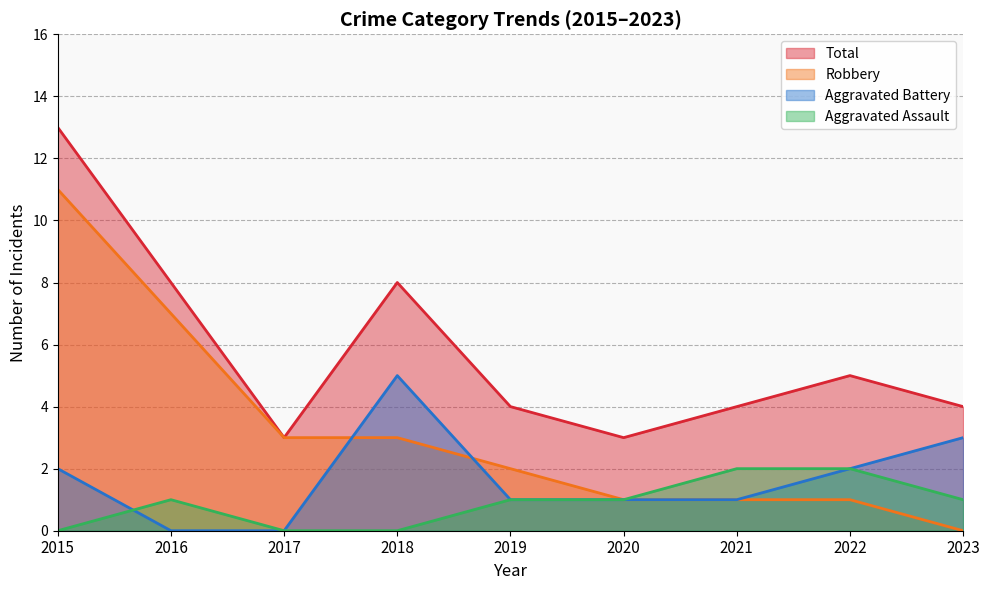

The value of Aggravated Assault at 2023 is 1. True or false?

True